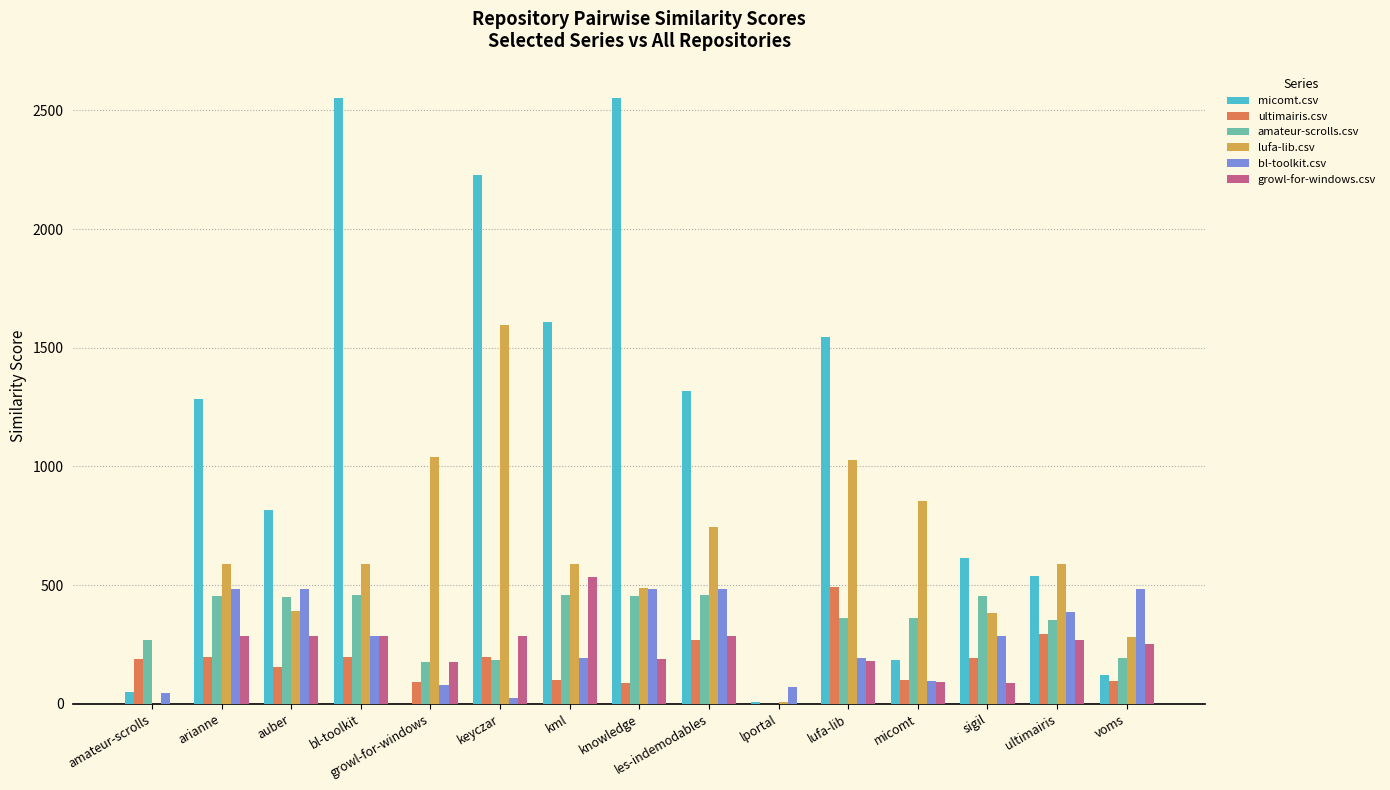

Which series has the largest total across all categories?

micomt.csv